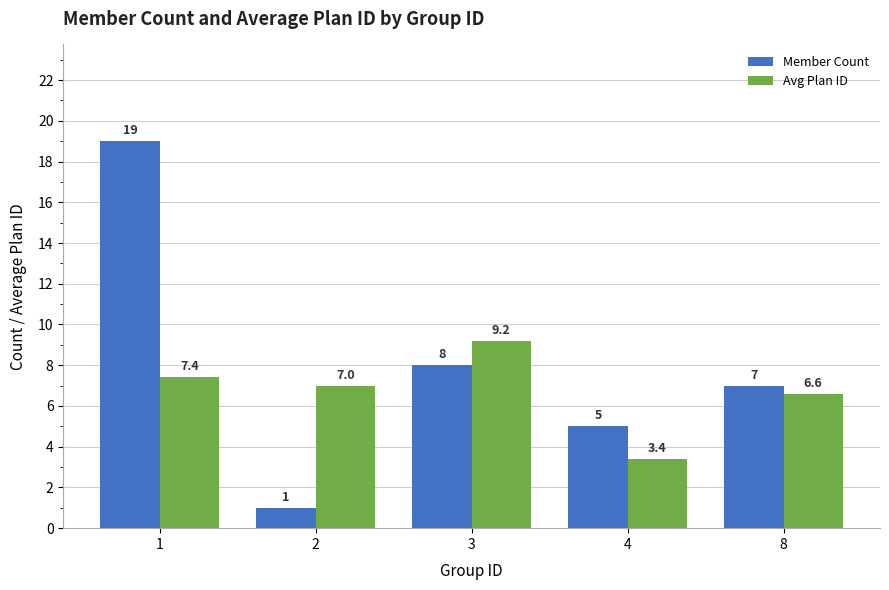

How many data points in Member Count are less than 7?

2